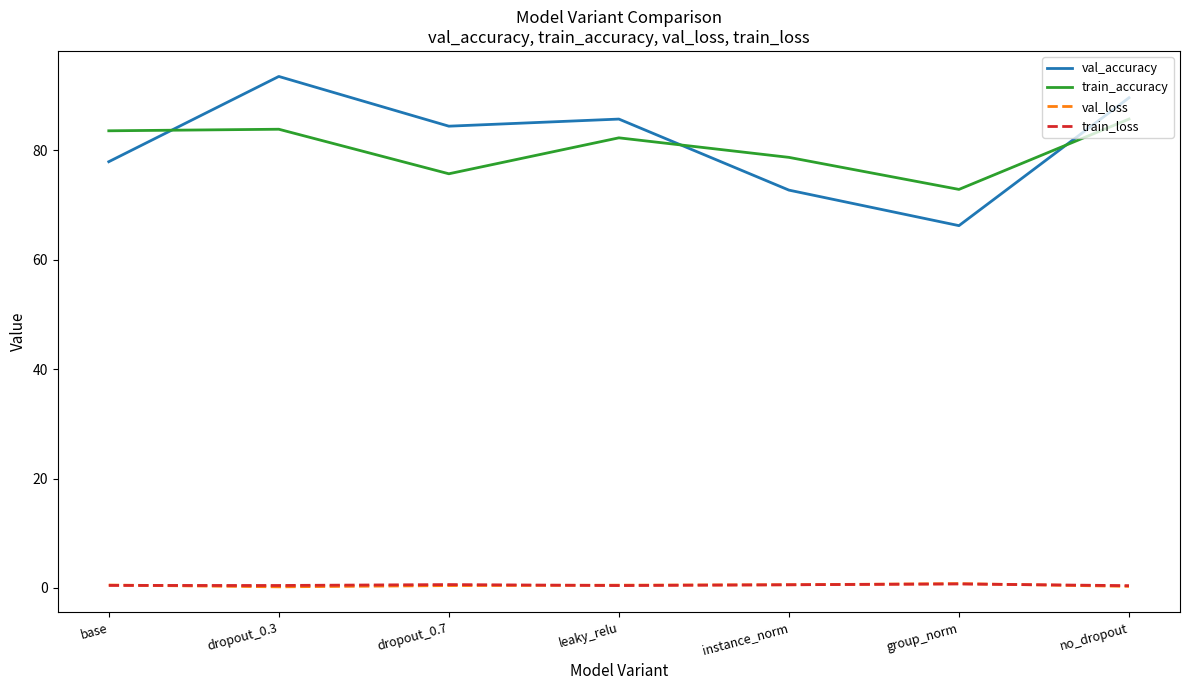

True or false: train_accuracy has a value of 72.9 at group_norm.

True